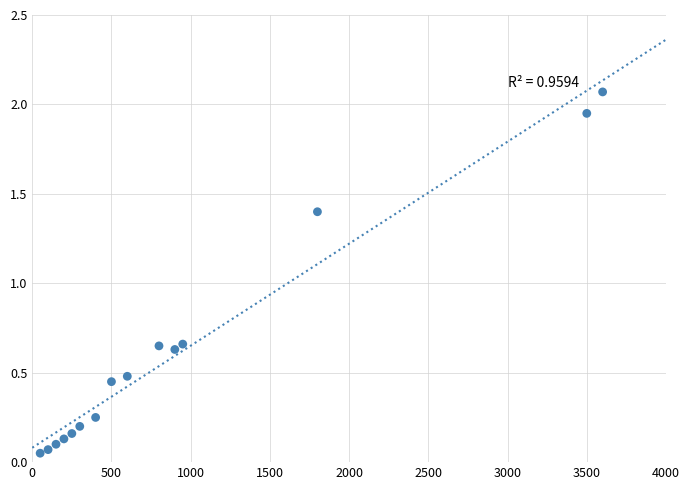

What is the range of X values (max minus min)?

3550.0